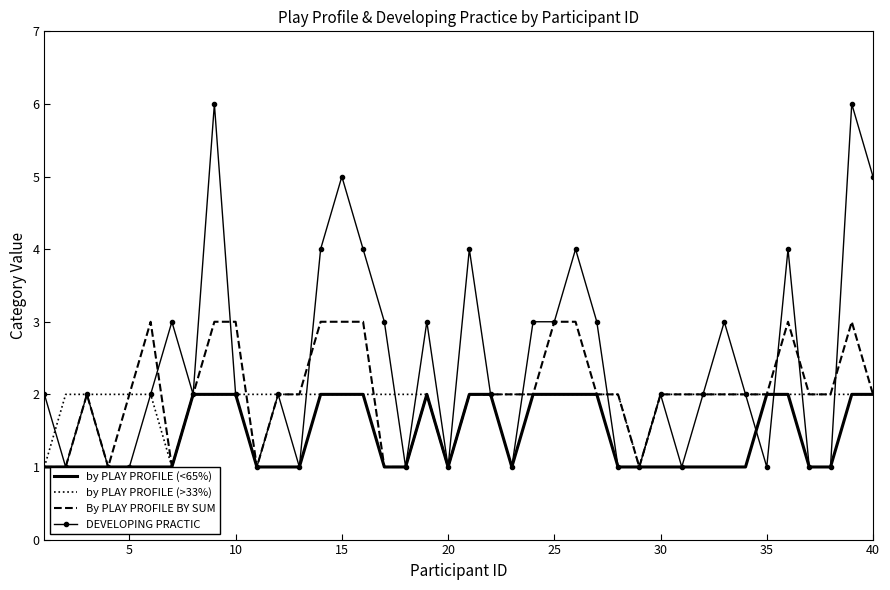

True or false: DEVELOPING PRACTIC has more than 2 points higher than both neighbors.

True